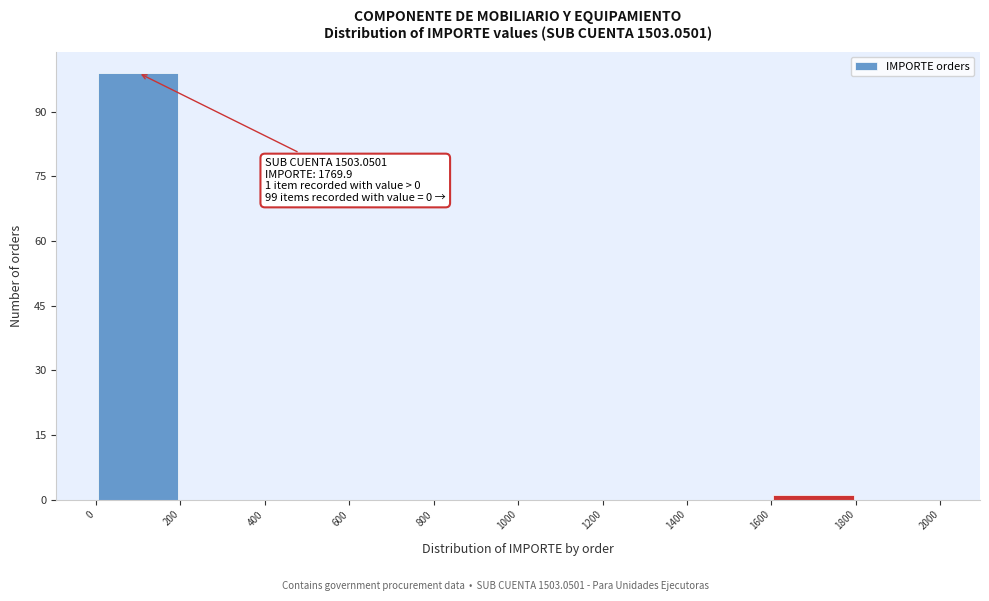

Which range on the x-axis has the tallest bar?

0 to 200